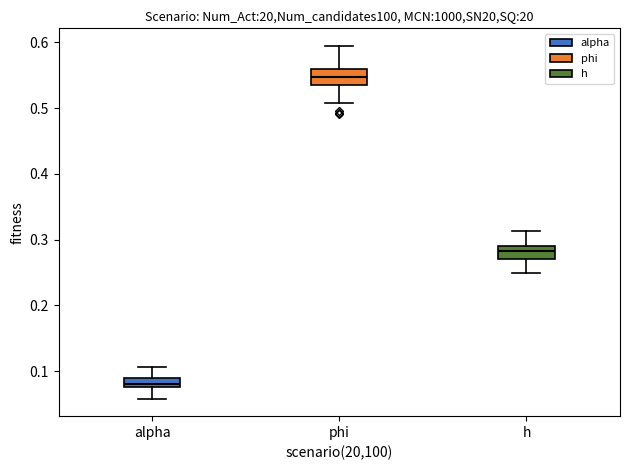

Which box has the lowest median line?

alpha